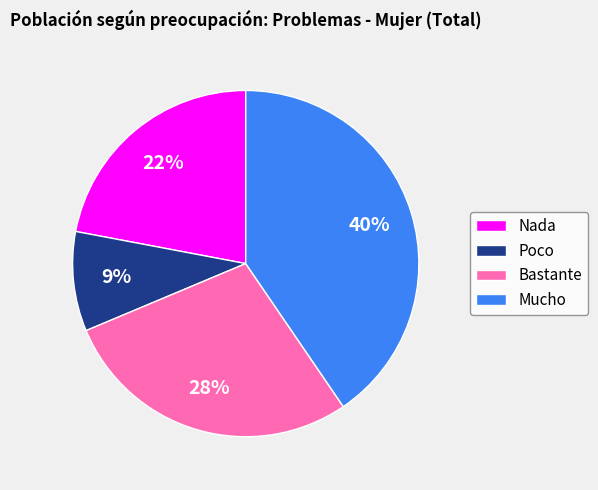

Does any single category account for the majority?

No